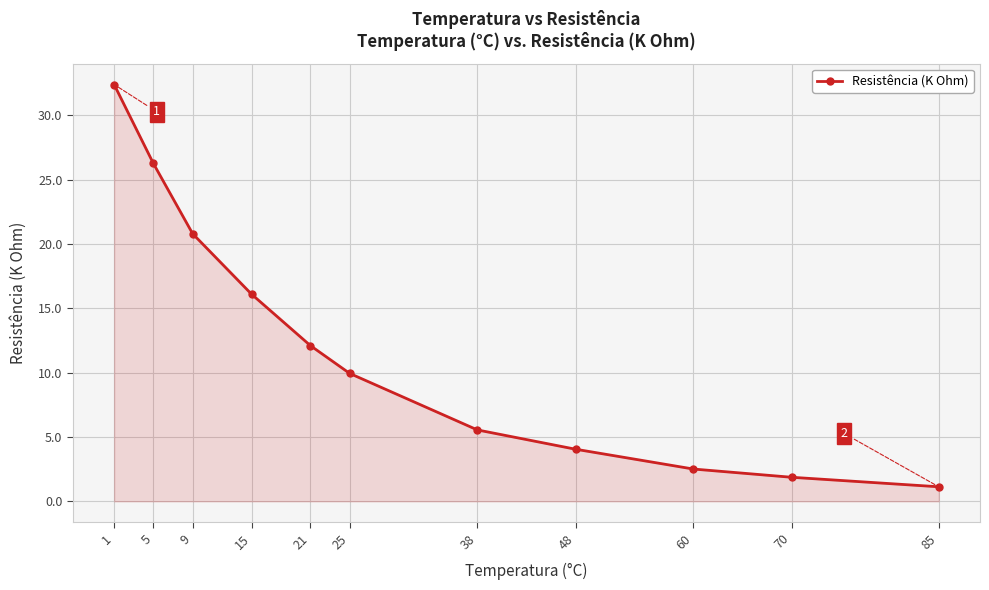

What is the difference between the second highest and second lowest values?

24.4